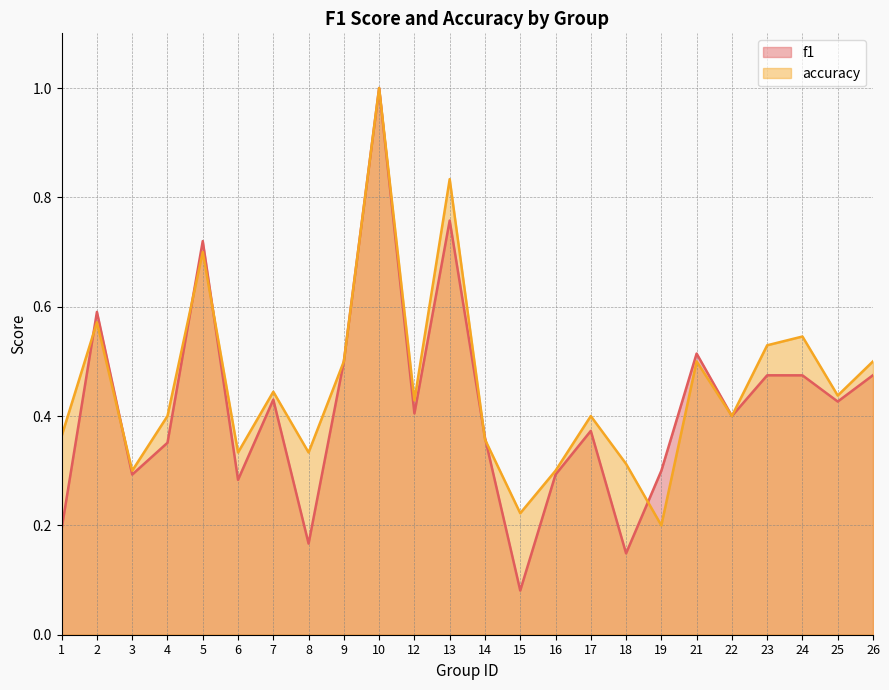

Reading left to right, extract all data points from this chart.

f1: 0.2	0.6	0.3	0.4	0.7	0.3	0.4	0.2	0.5	1.0	0.4	0.8	0.4	0.1	0.3	0.4	0.1	0.3	0.5	0.4	0.5	0.5	0.4	0.5
accuracy: 0.4	0.6	0.3	0.4	0.7	0.3	0.4	0.3	0.5	1.0	0.4	0.8	0.4	0.2	0.3	0.4	0.3	0.2	0.5	0.4	0.5	0.5	0.4	0.5